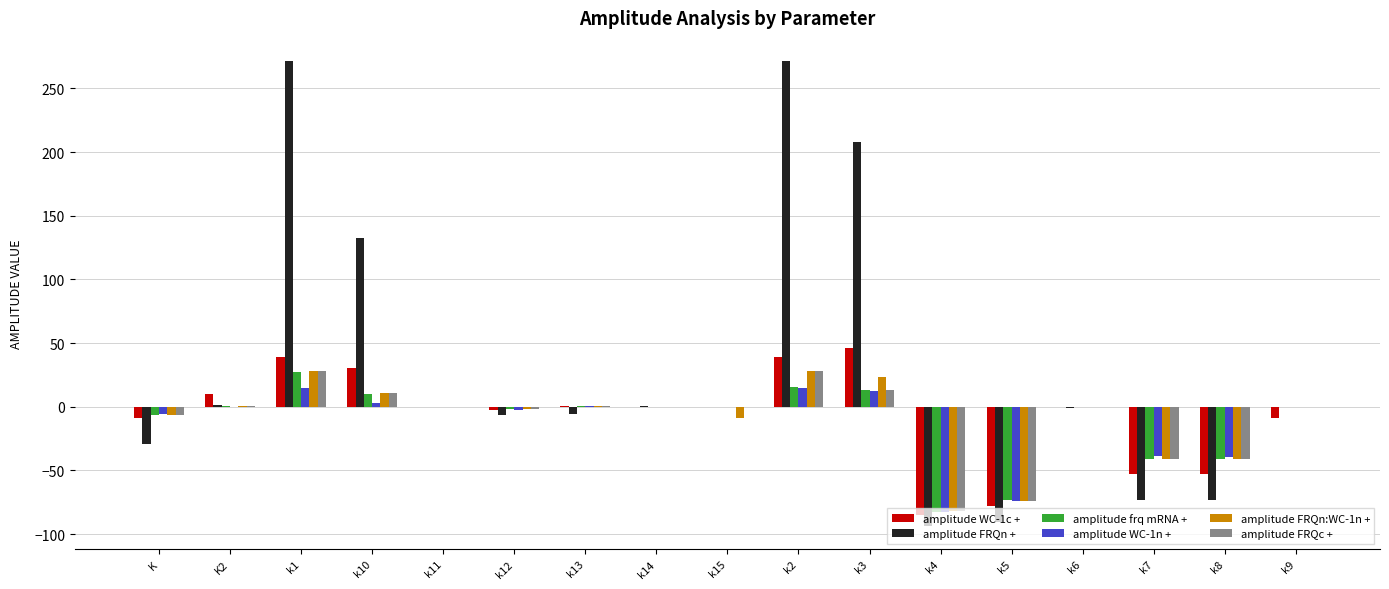

Is it true that amplitude FRQc + equals 28.3 at k2?

True